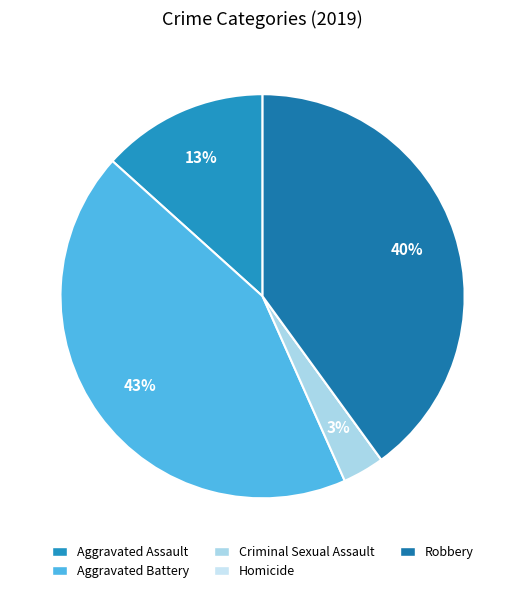

Rank the categories by value from lowest to highest.

Homicide, Criminal Sexual Assault, Aggravated Assault, Robbery, Aggravated Battery